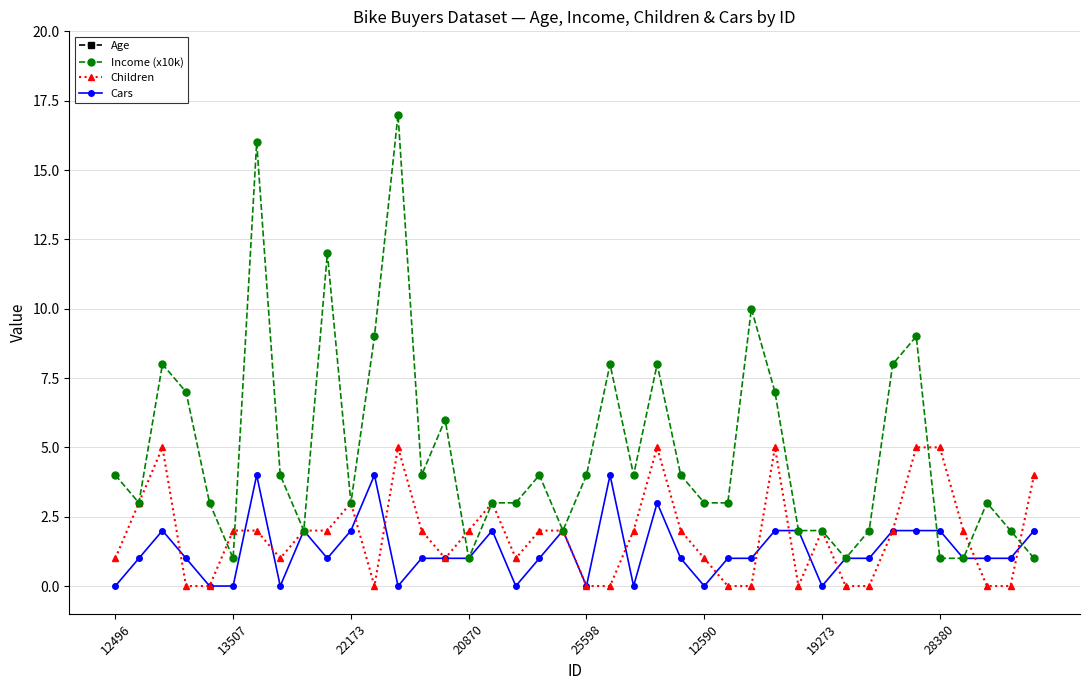

Reading right to left, list all the values displayed in this chart.

Age: 40	28	30	50	41	62	50	31	26	63	32	44	40	29	63	34	56	35	35	36	55	35	47	59	38	45	35	55	36	54	40	58	43	33	50	36	41	60	43	42
Income (x10k): 1	2	3	1	1	9	8	2	1	2	2	7	10	3	3	4	8	4	8	4	2	4	3	3	1	6	4	17	9	3	12	2	4	16	1	3	7	8	3	4
Children: 4	0	0	2	5	5	2	0	0	2	0	5	0	0	1	2	5	2	0	0	2	2	1	3	2	1	2	5	0	3	2	2	1	2	2	0	0	5	3	1
Cars: 2	1	1	1	2	2	2	1	1	0	2	2	1	1	0	1	3	0	4	0	2	1	0	2	1	1	1	0	4	2	1	2	0	4	0	0	1	2	1	0